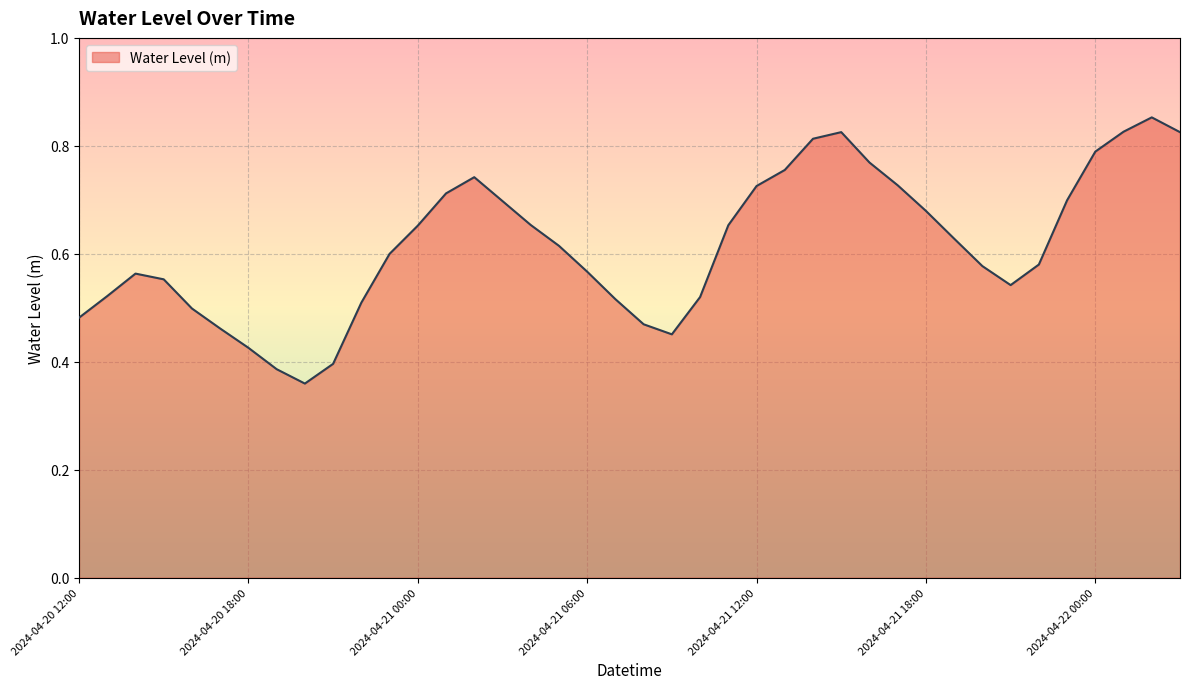

Which category has the highest value across all series?

2024-04-22 02:00